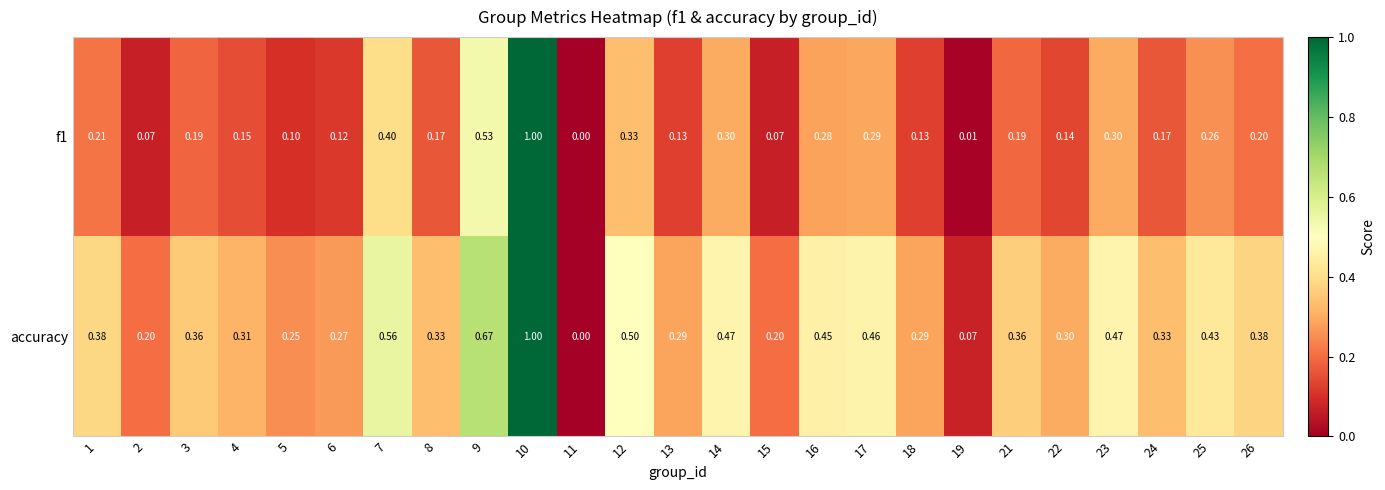

At which category is the sum across all series the highest?

10